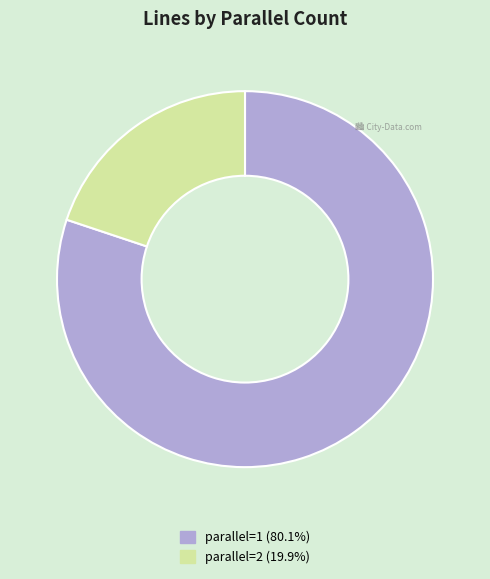

What is the ratio of the value at parallel=1 (80.1%) to the value at parallel=2 (19.9%)?

4.0